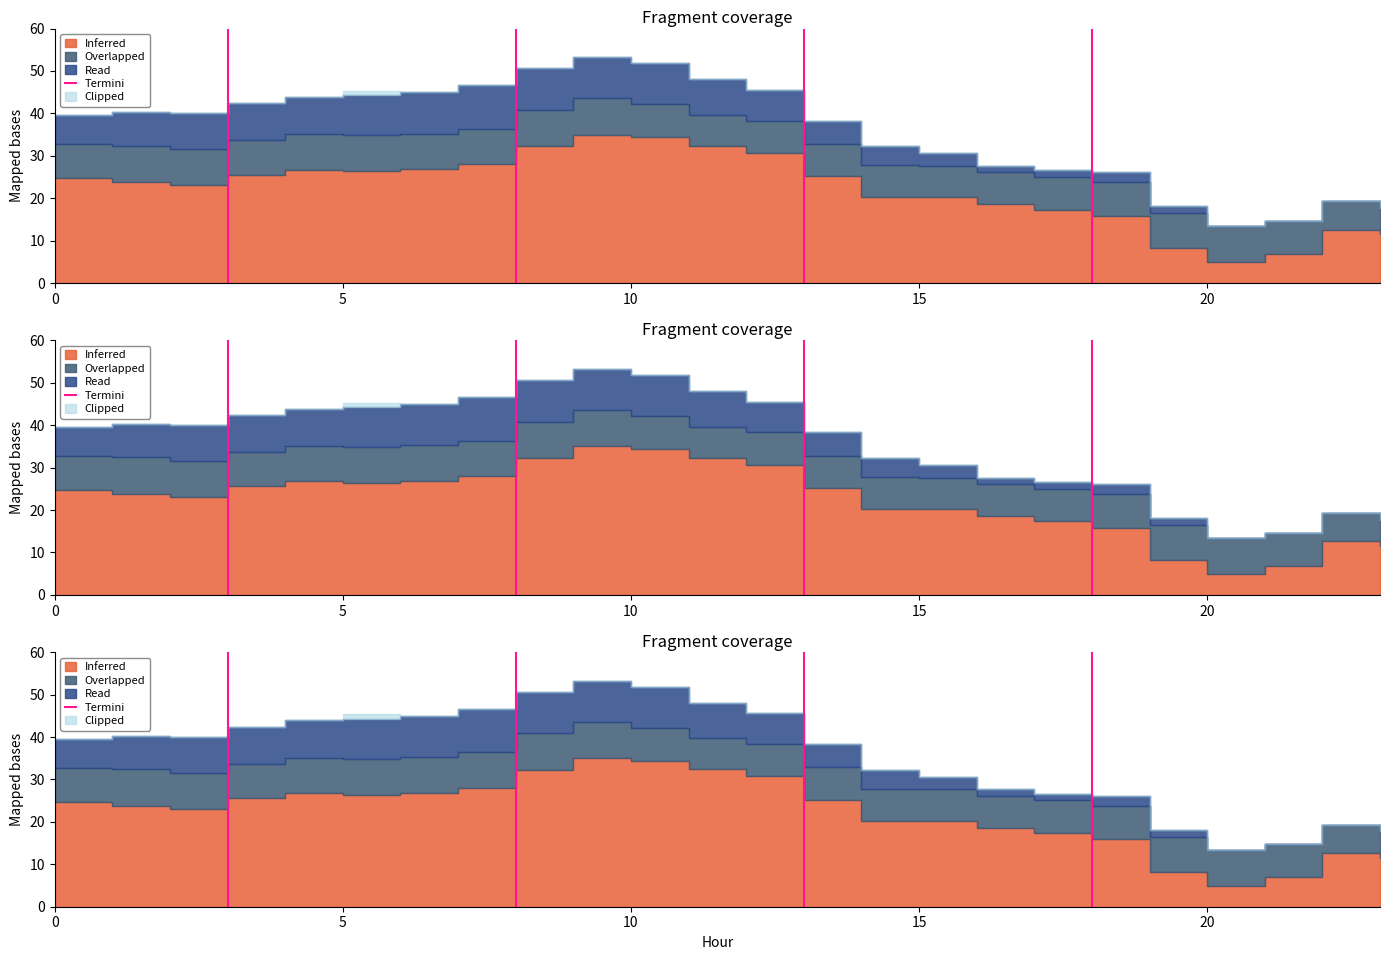

What is the change in value from 0 to 5?

+1